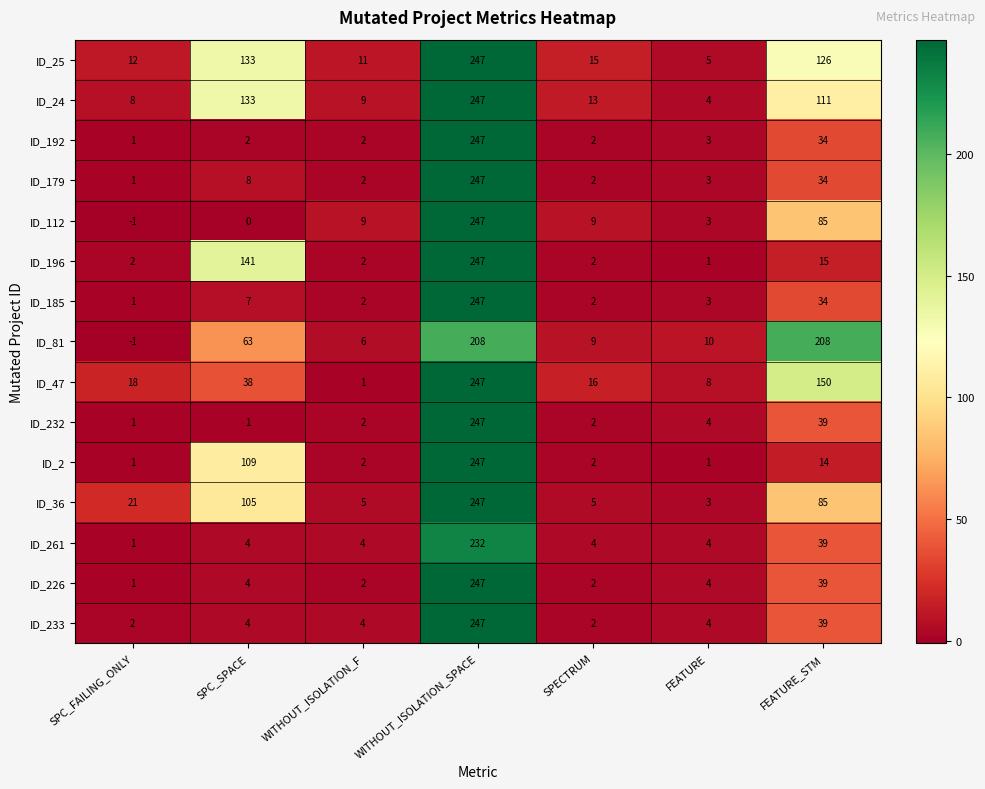

At which label does ID_25 first exceed 15?

SPC_SPACE